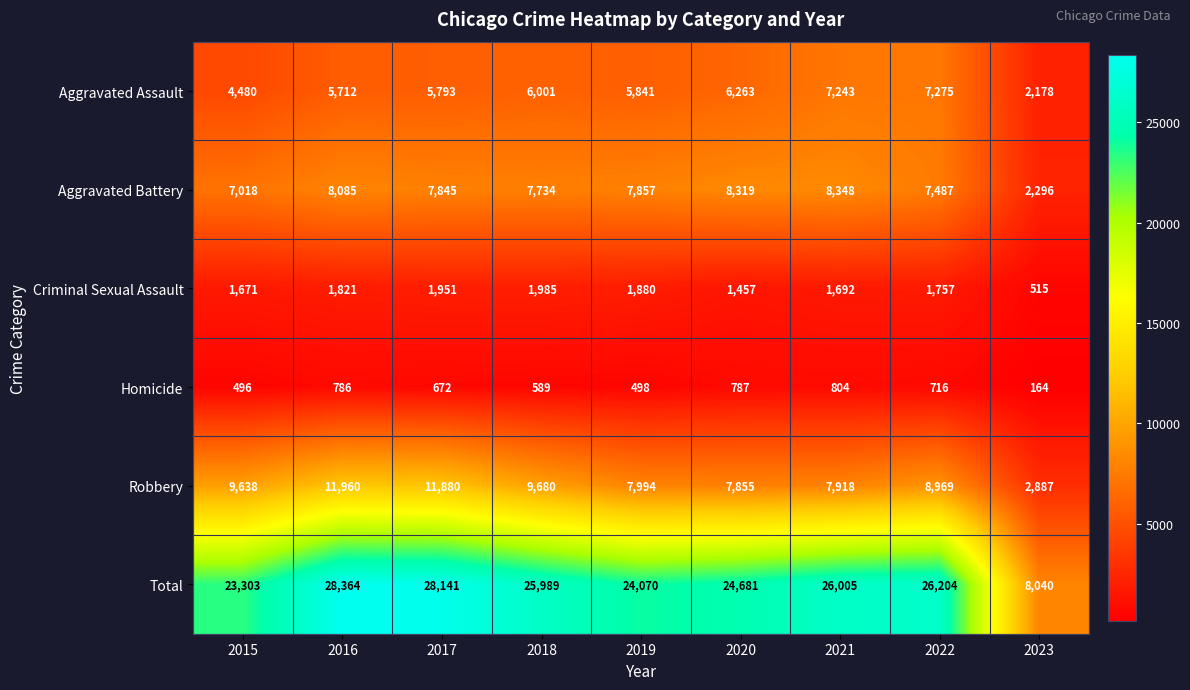

Rank the series at 2022 from lowest to highest value.

Homicide, Criminal Sexual Assault, Aggravated Assault, Aggravated Battery, Robbery, Total